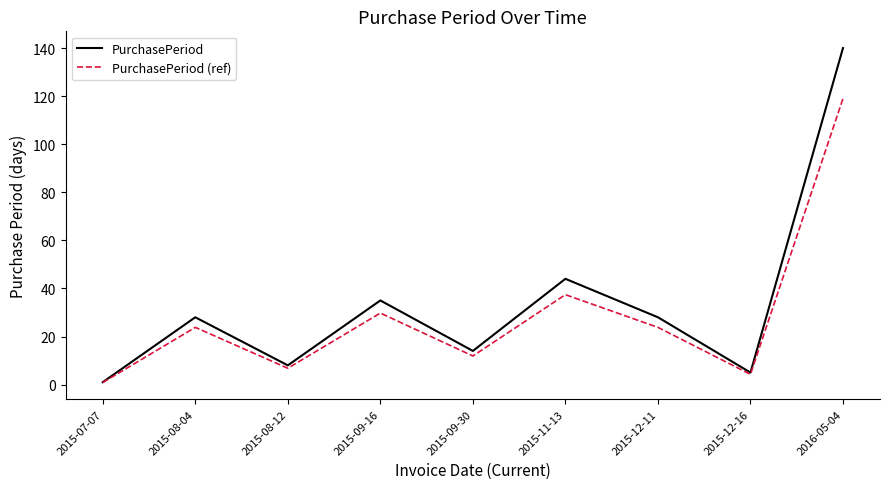

What is the maximum value for PurchasePeriod (ref)?

119.0